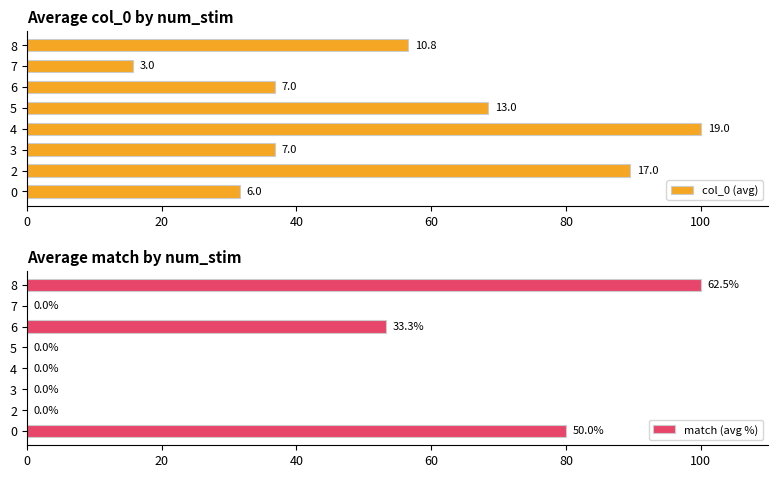

How many data points in col_0 (avg) are above 56?

4